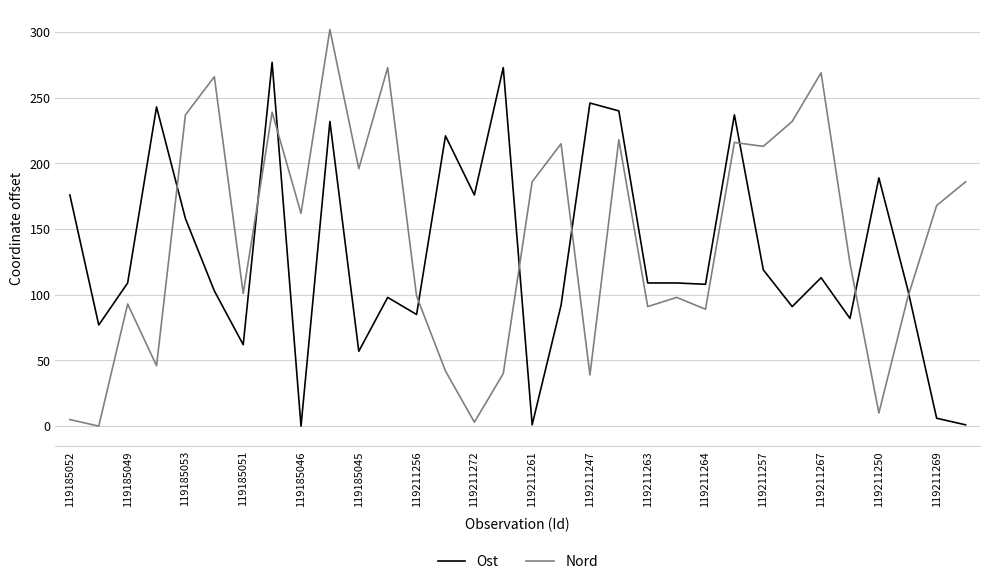

List the series in order of their peak value, highest first.

Nord, Ost